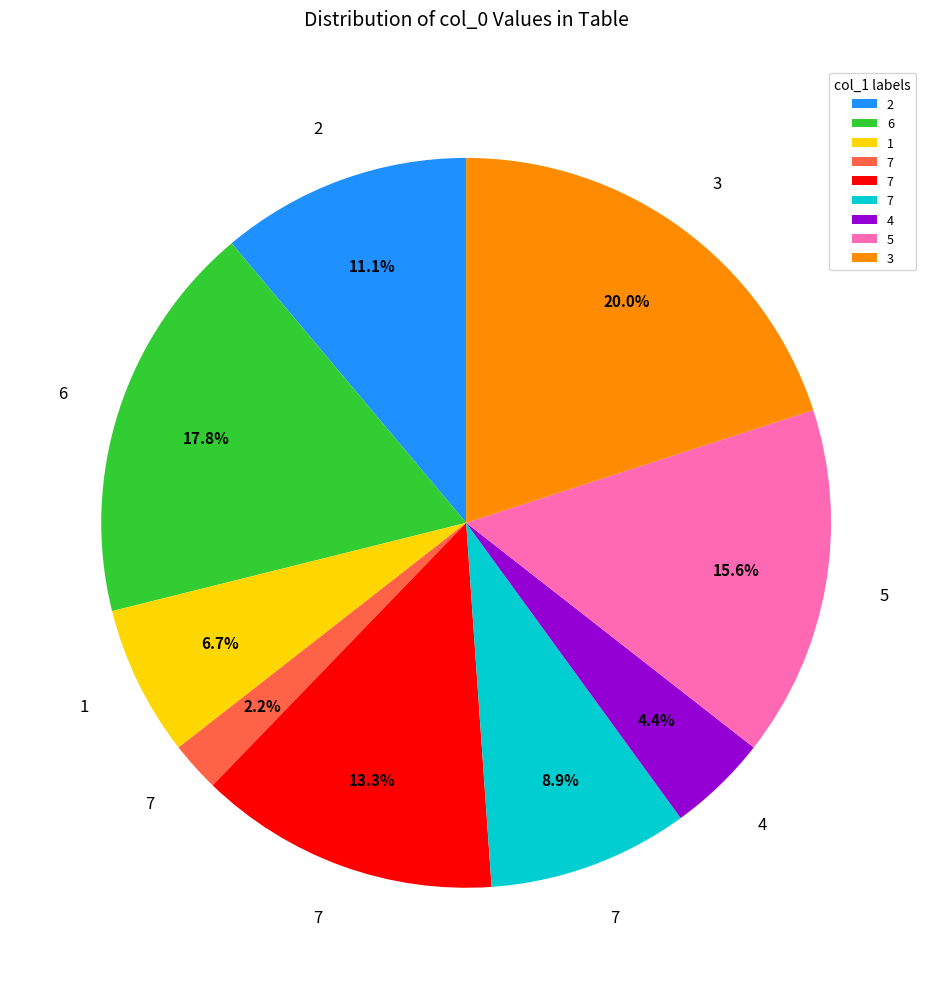

Does any single category account for the majority?

No